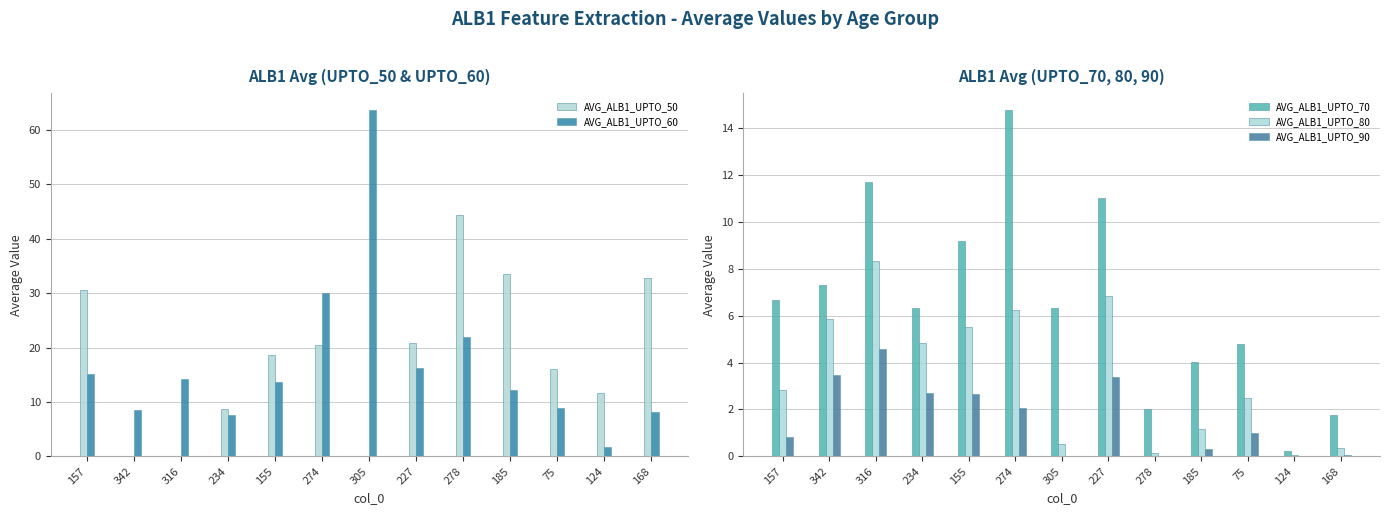

Are the bars horizontal?

No